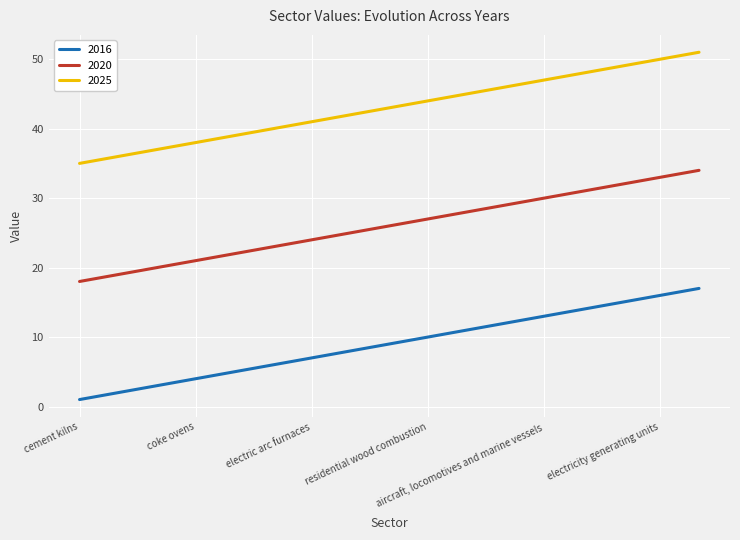

What is the maximum value shown in the chart?

51